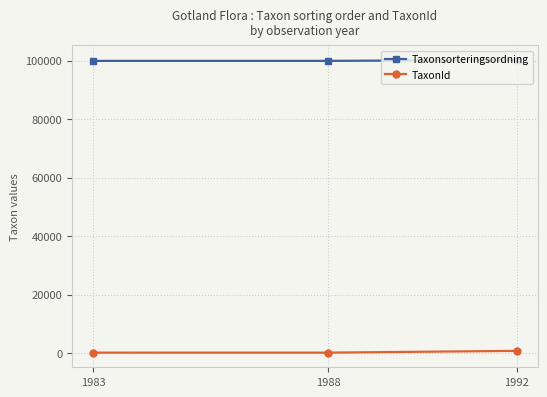

What is the sum of the Taxonsorteringsordning values at 1988 and 1992?

200061